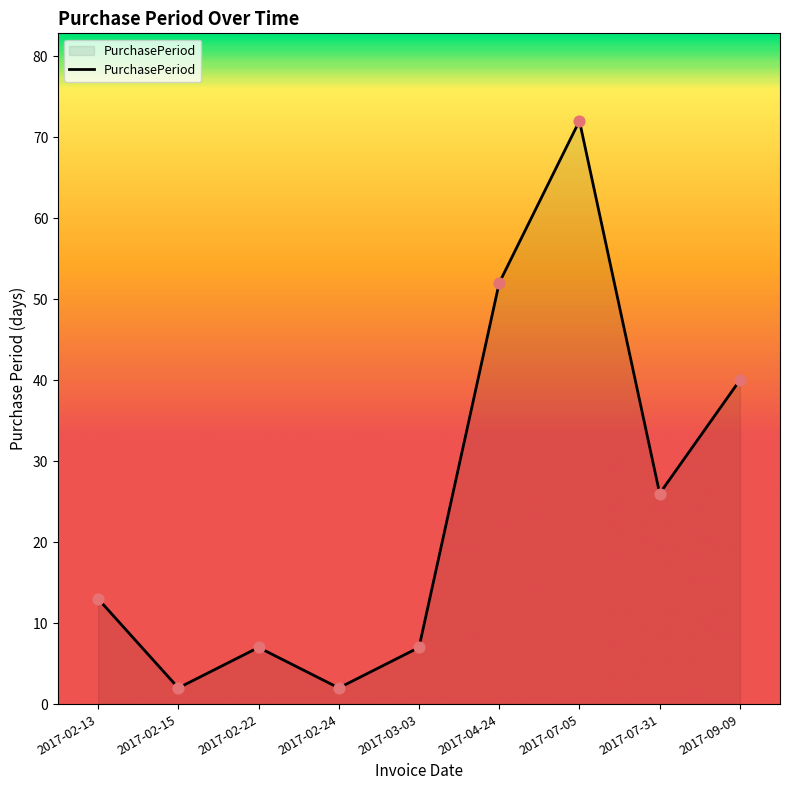

Which has a higher value, 2017-02-24 or 2017-07-05?

2017-07-05